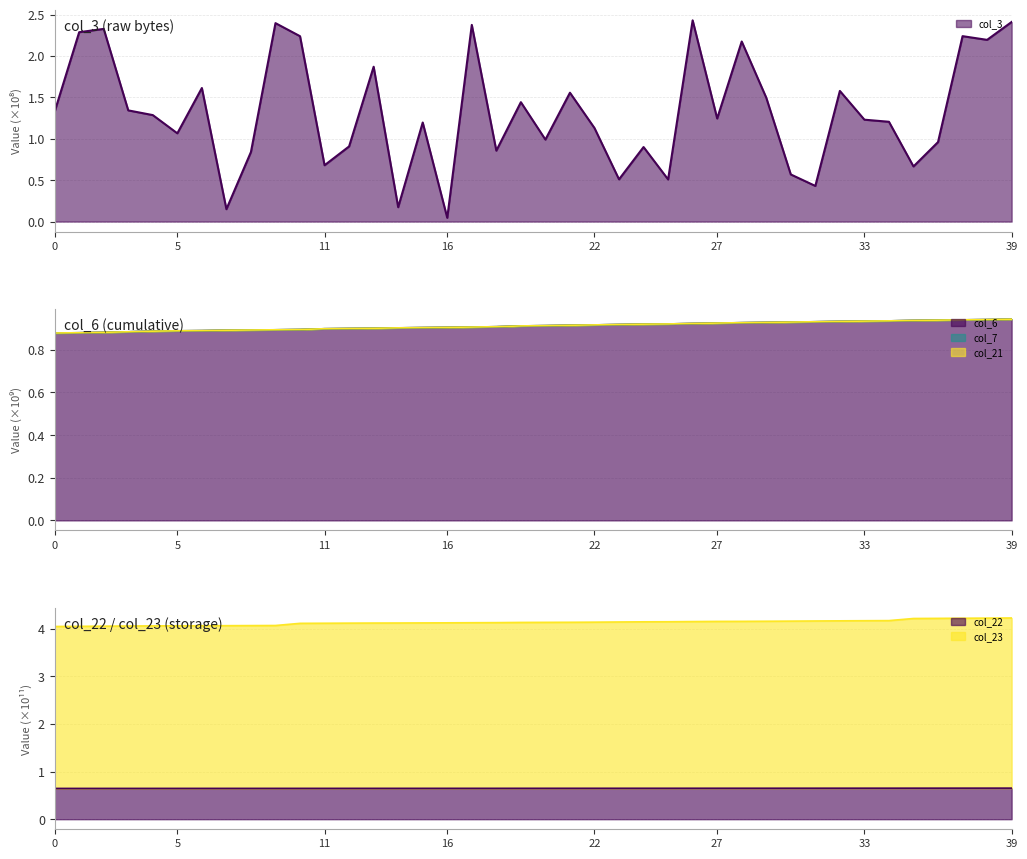

How many col_22 values are between 0 and 1?

40